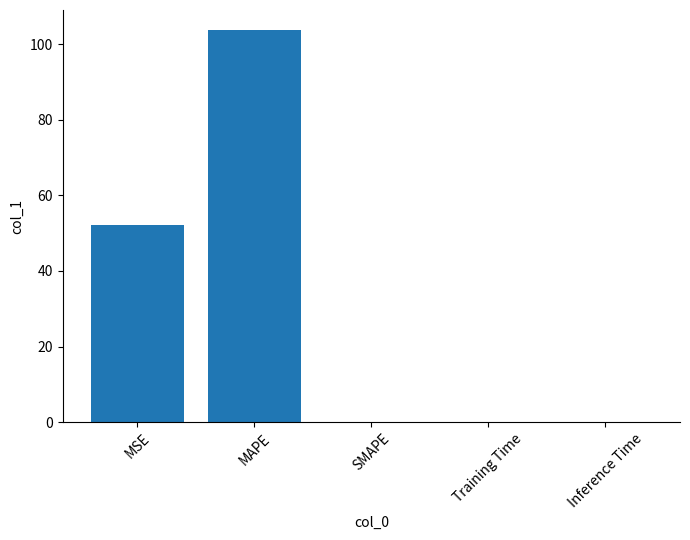

What is the sum of all values?

156.0